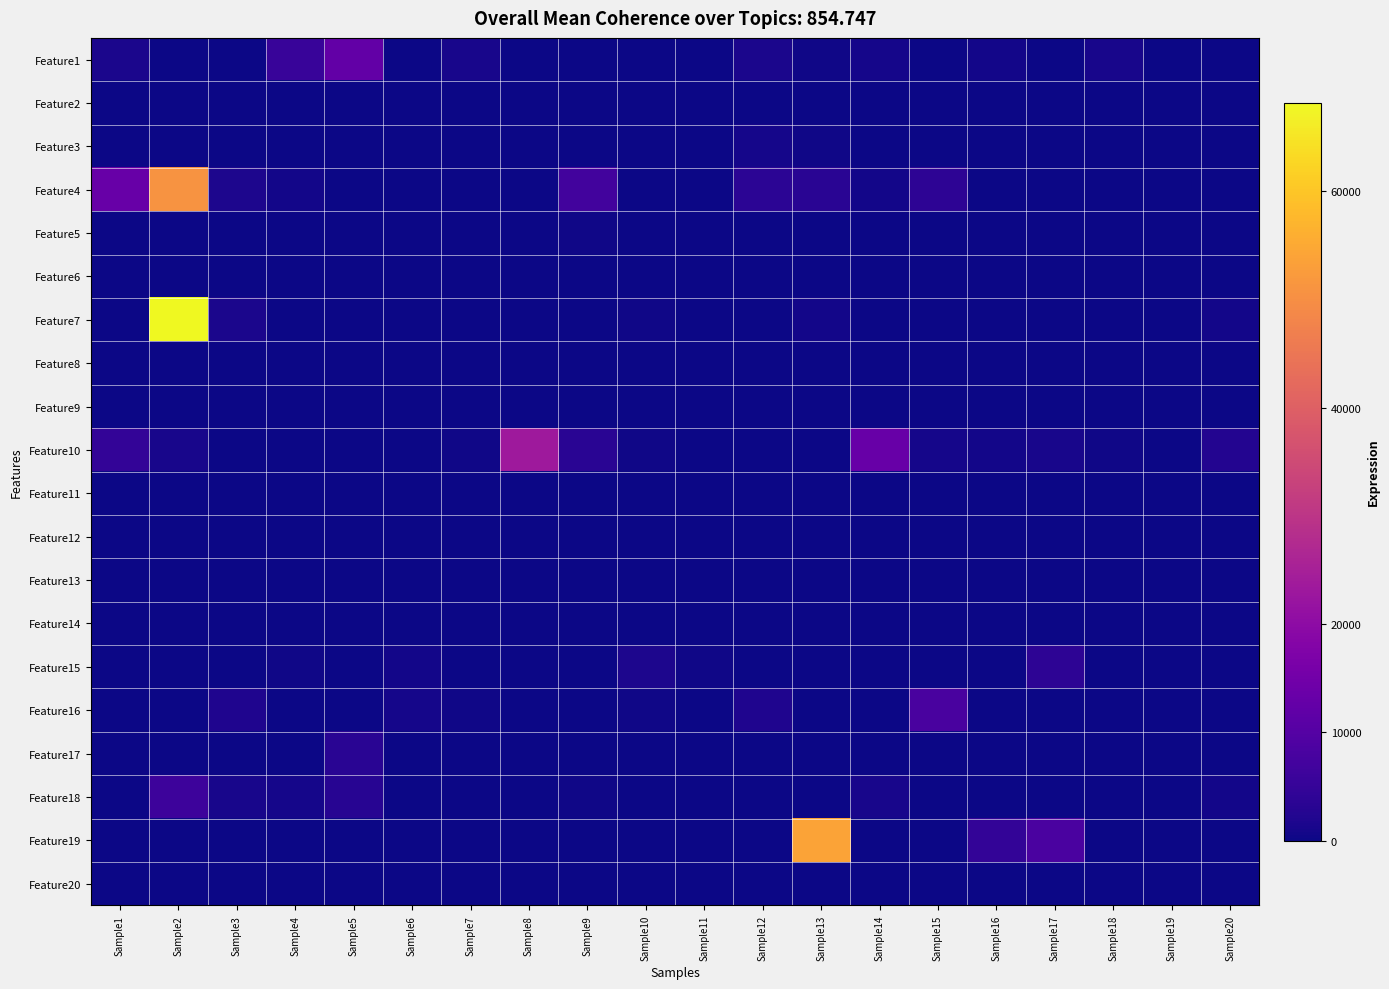

At how many categories does at least one series exceed 25975?

2